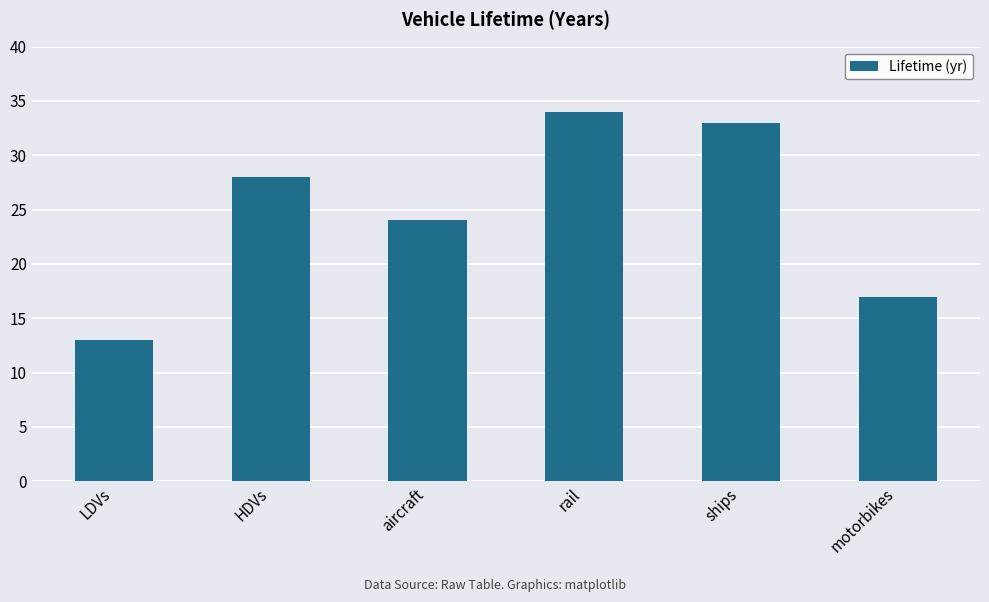

Which category has the lowest value across all series?

LDVs